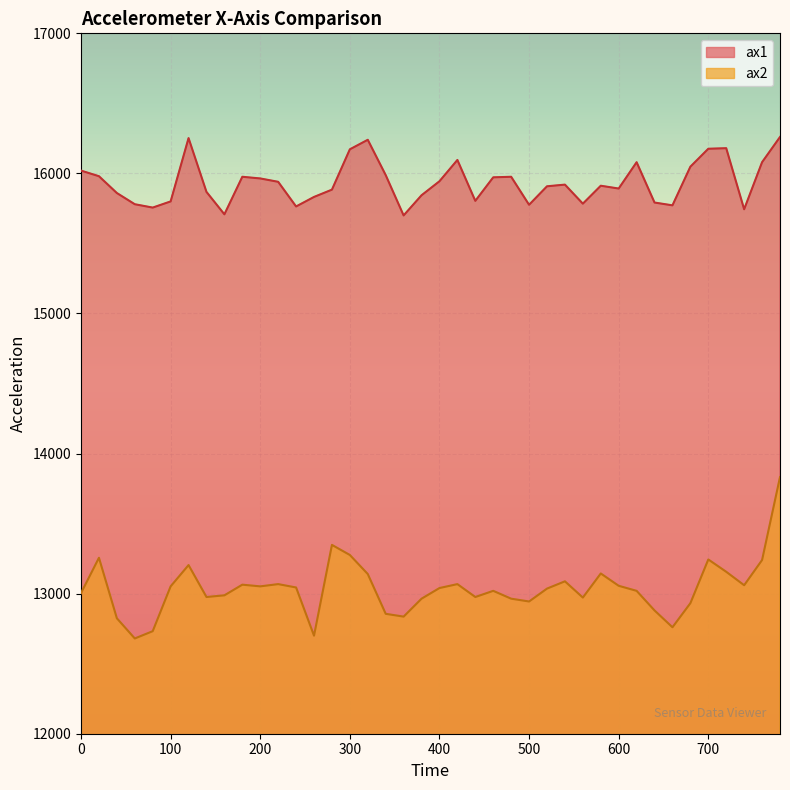

What are all the series names shown in the legend?

ax1, ax2